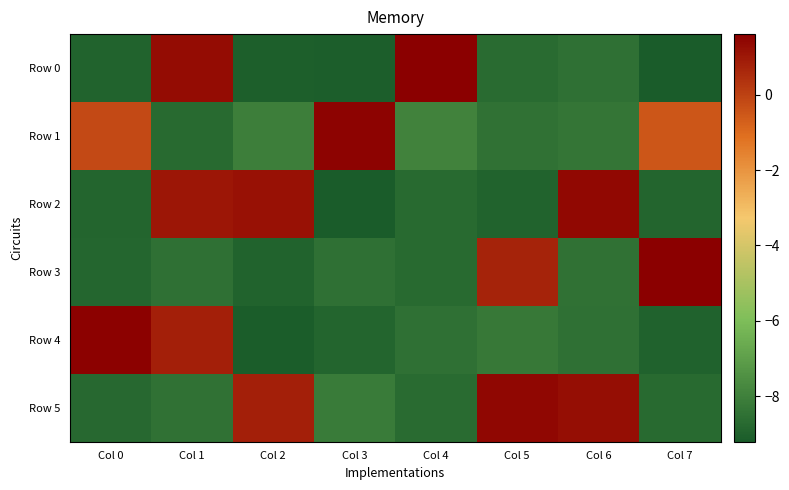

What is the minimum value shown in the chart?

-9.2